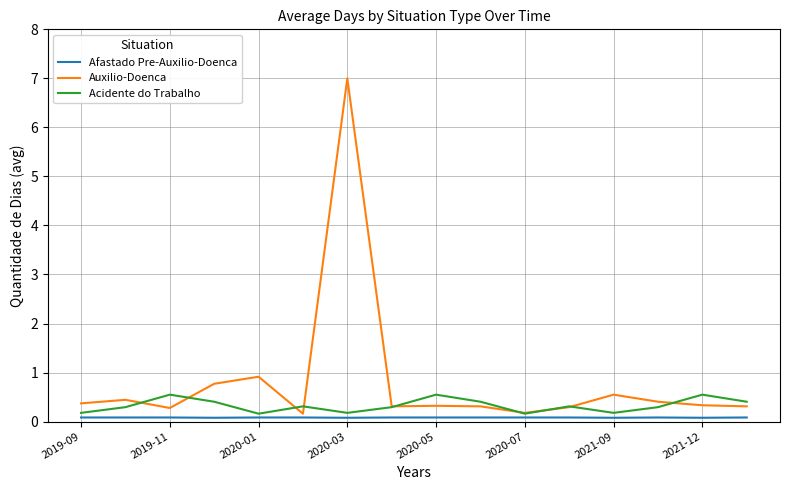

Which series has the largest total across all categories?

Auxilio-Doenca